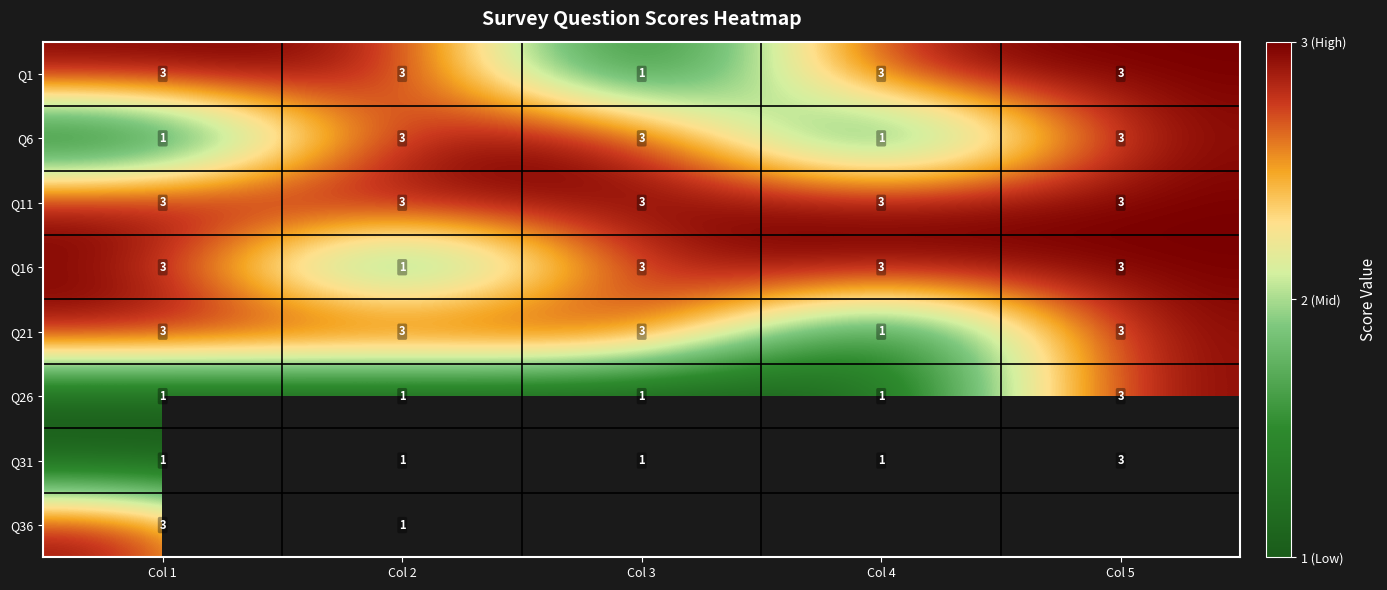

How many data points does each series have?

5